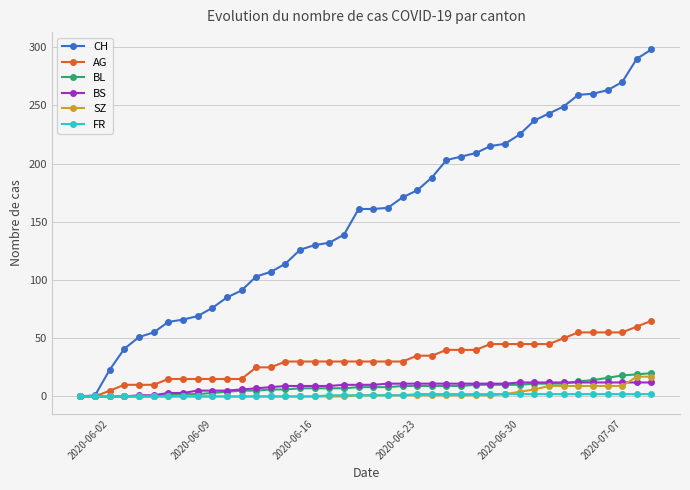

Which series has the largest total across all categories?

CH